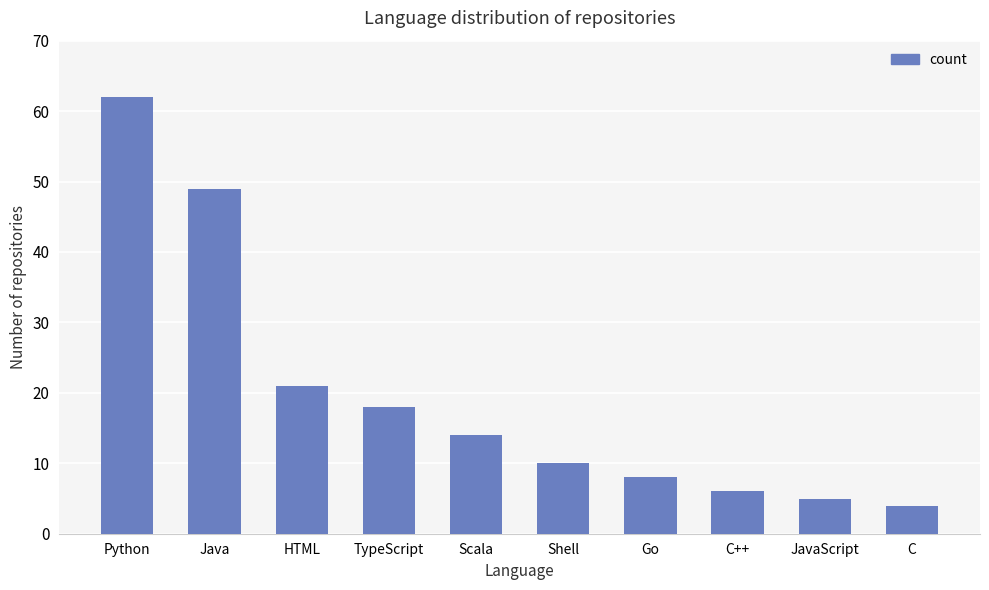

Does the chart contain stacked bars?

No